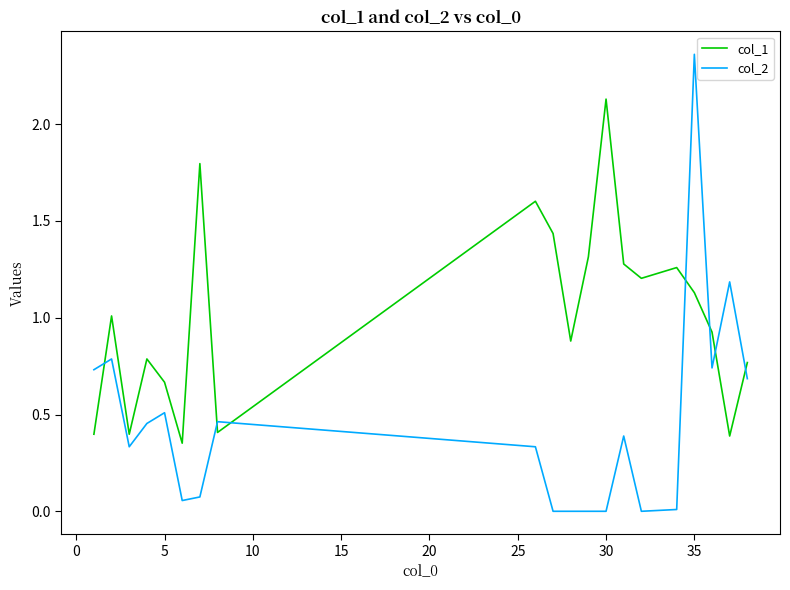

List the series in order of their overall mean, highest first.

col_1, col_2